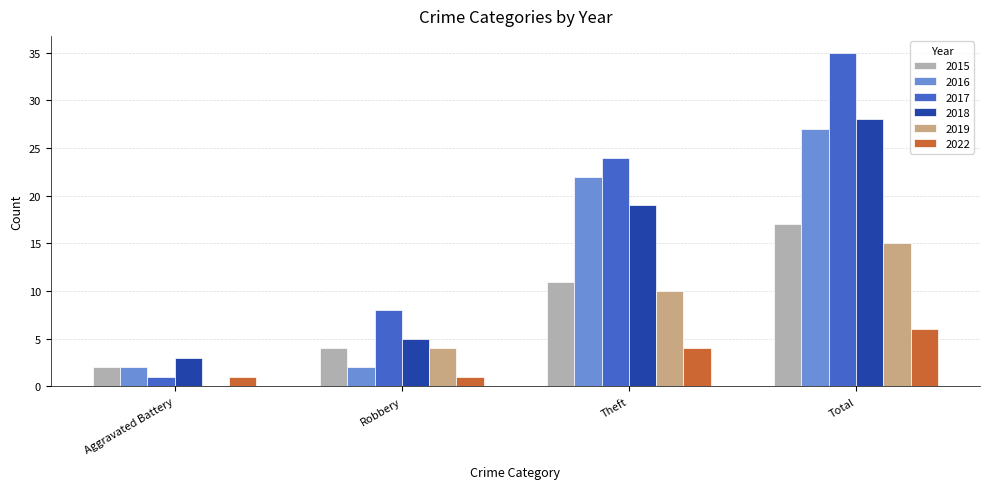

True or false: 2017 has a value of 35 at Total.

True